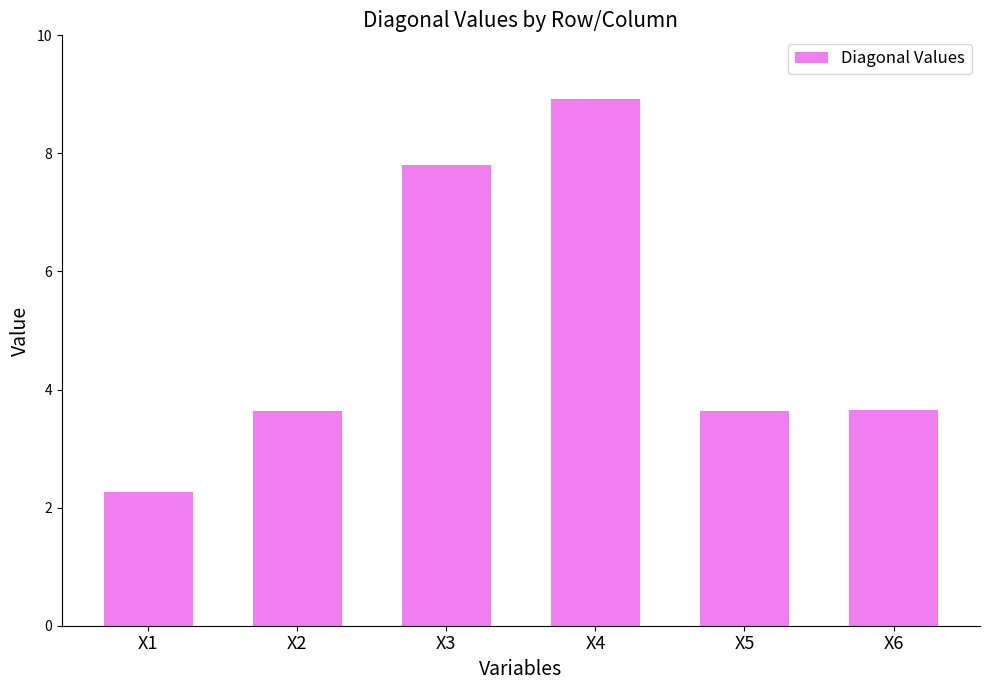

What is the value of the 6th bar from the left?

3.7